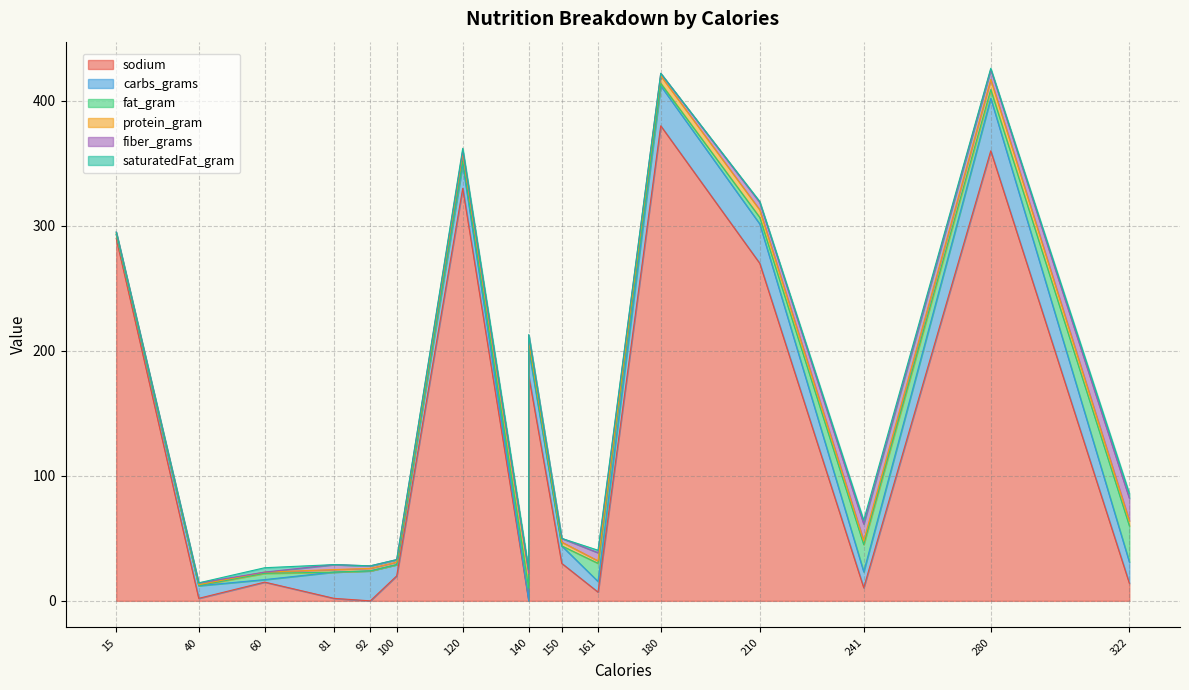

In protein_gram, how many points are lower than both neighbors (excluding endpoints)?

4